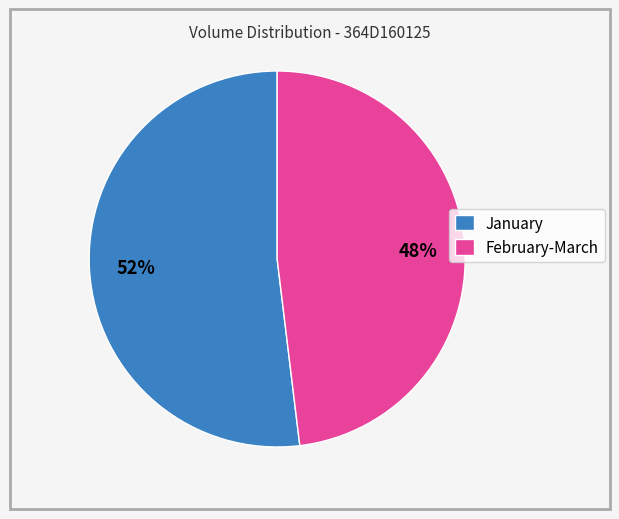

To the nearest percent, what is the average slice percentage?

50%